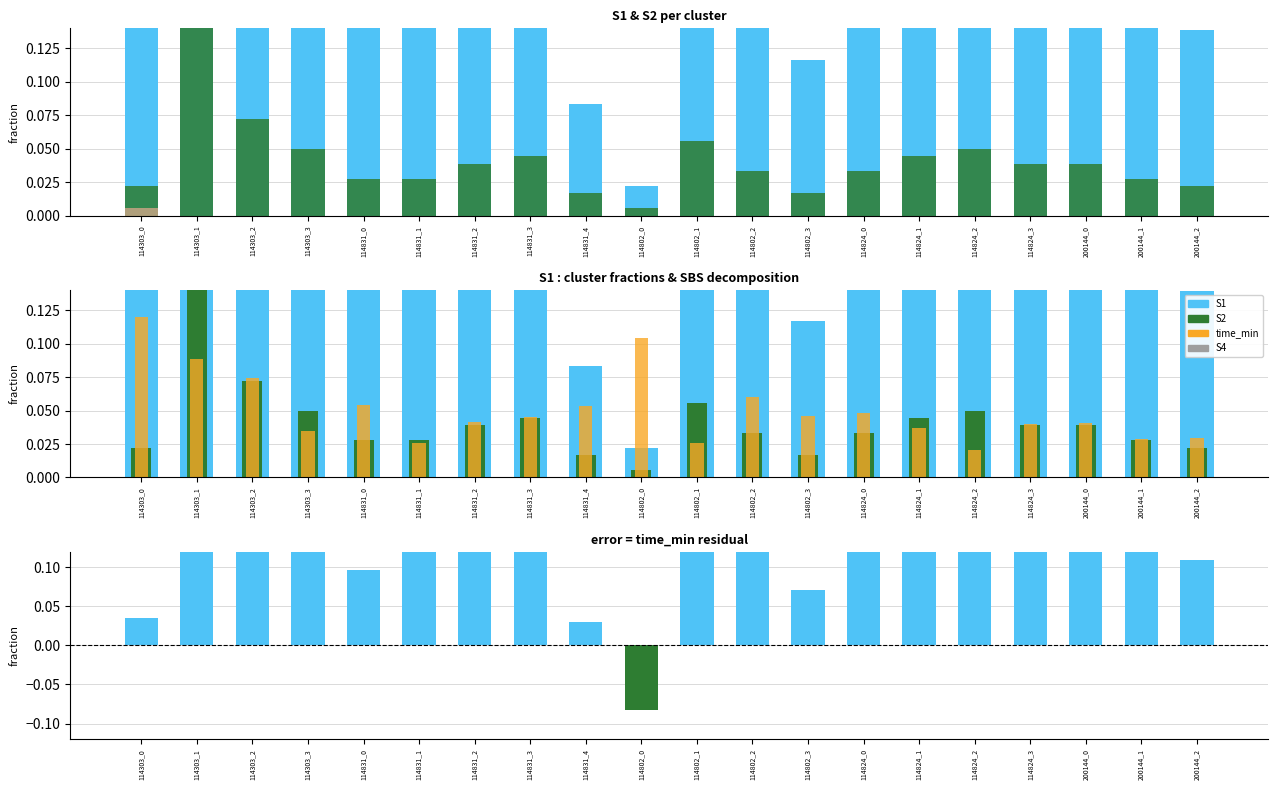

The S2 series shows 0.0 at 114802_2. True or false?

True